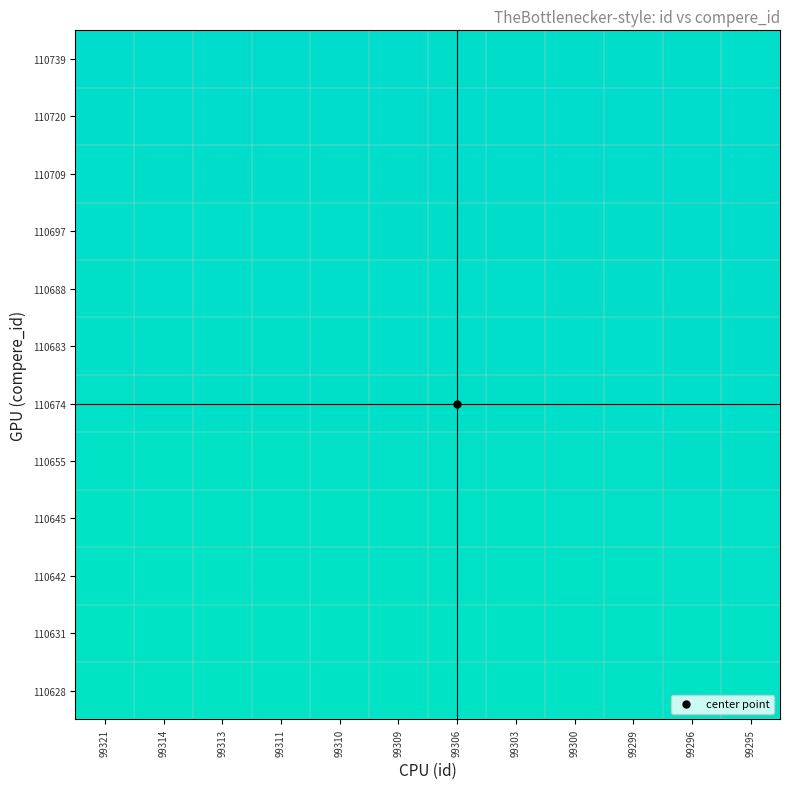

Which label corresponds to the smallest value in the chart?

99321